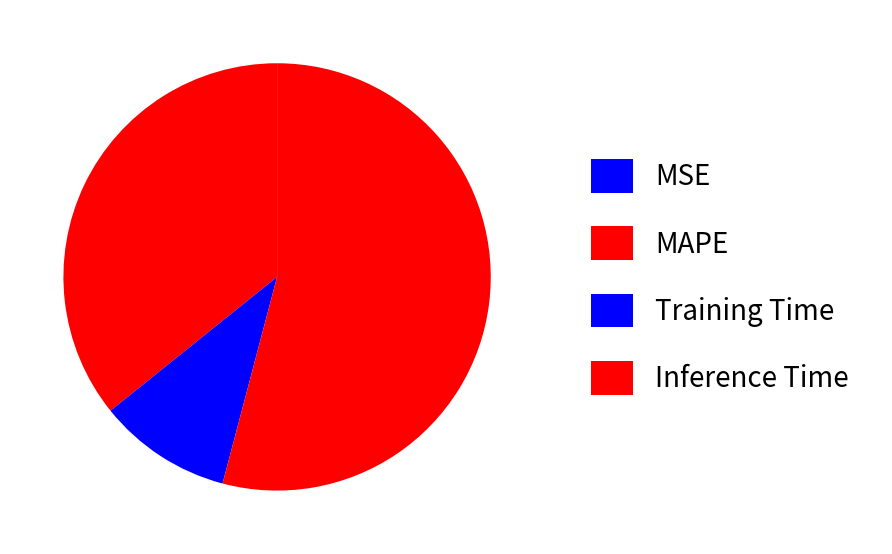

True or false: MAPE accounts for 45% of the total.

False